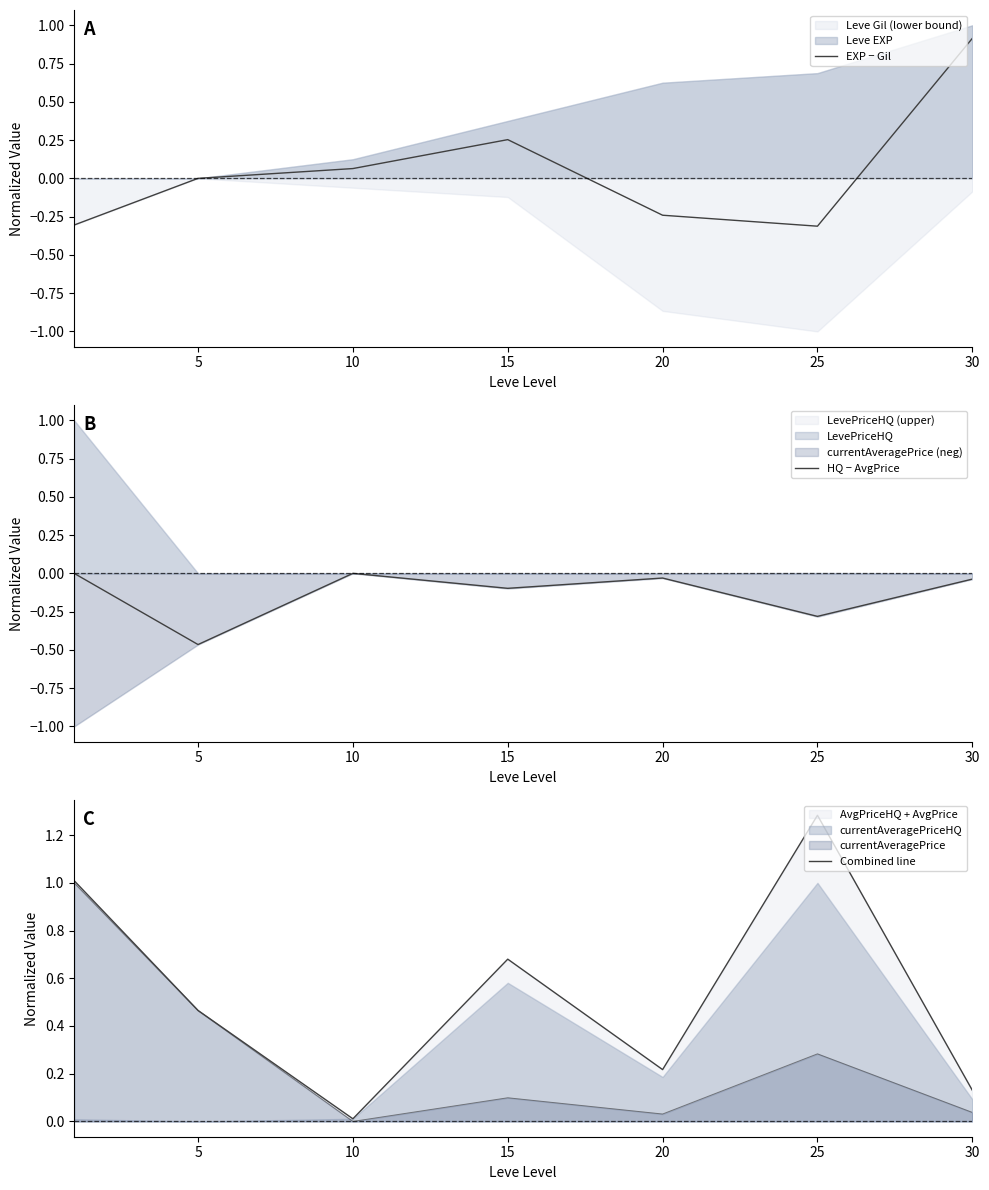

Rank the series by their average value, from highest to lowest.

Combined line, EXP − Gil, HQ − AvgPrice